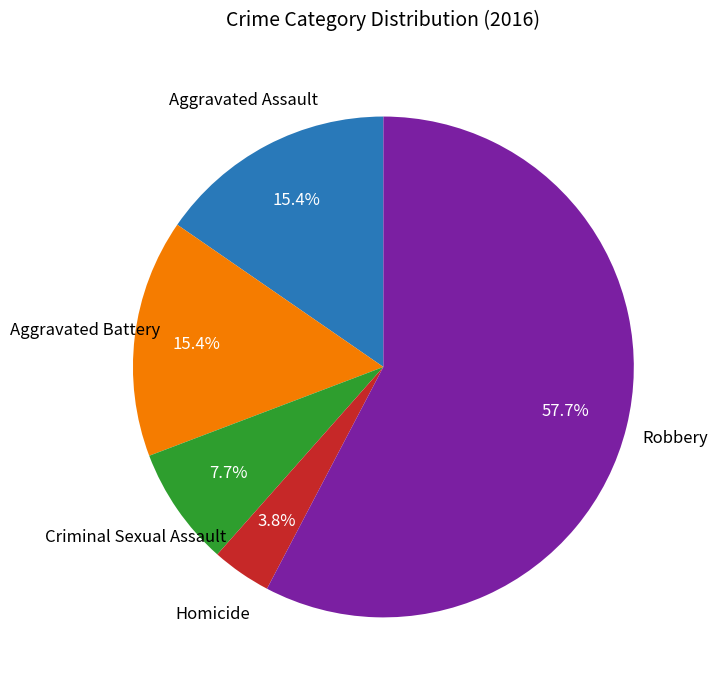

Does any single category account for the majority?

Yes